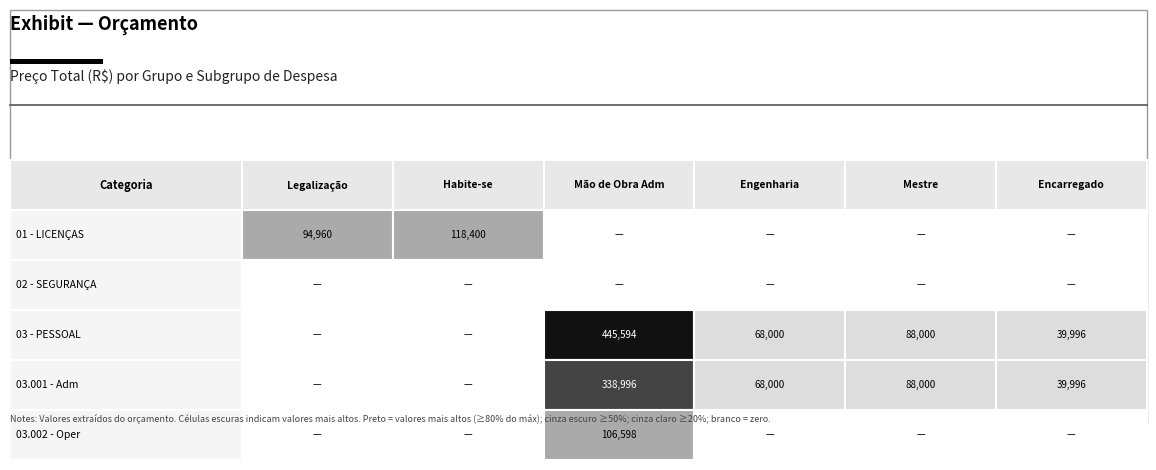

What is the difference between the 03.001 - Adm values at 5 and 0?

39996